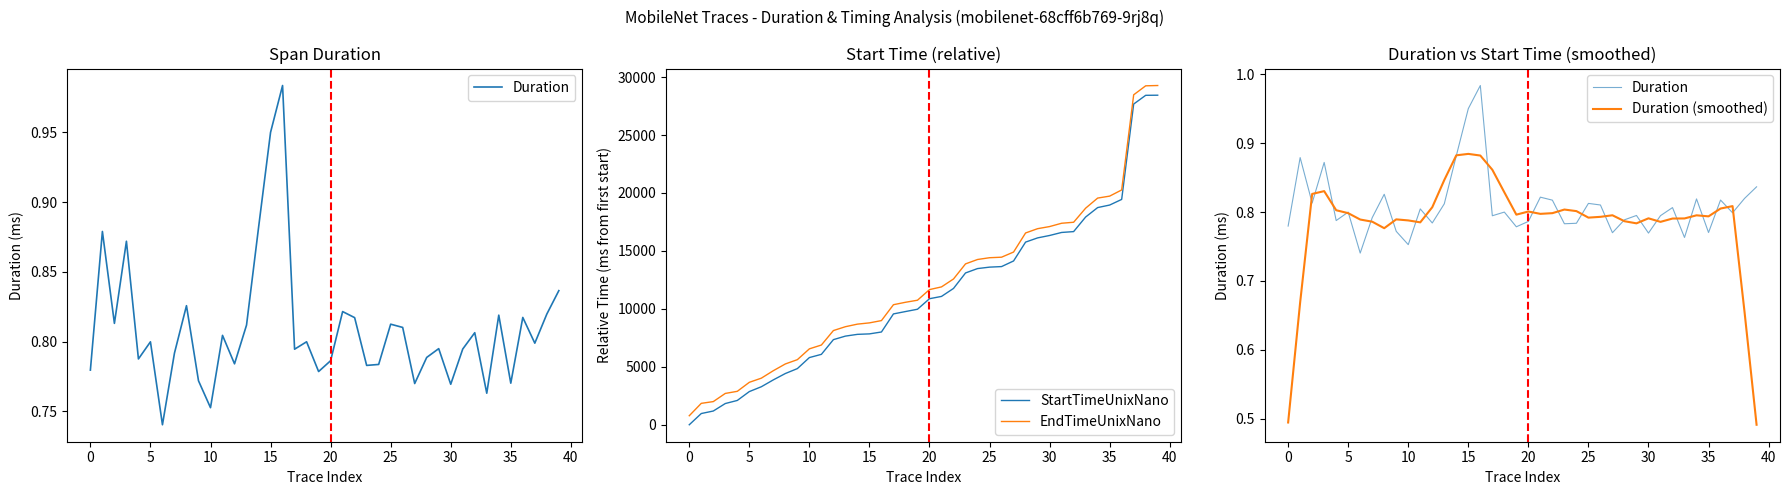

What is the difference between the maximum and minimum values in the Duration (smoothed) series?

0.4